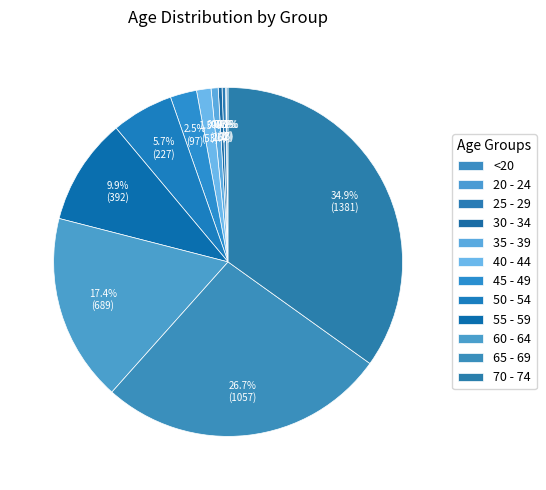

Rank the categories by value from highest to lowest.

70 - 74, 65 - 69, 60 - 64, 55 - 59, 50 - 54, 45 - 49, 40 - 44, 35 - 39, 30 - 34, 25 - 29, <20, 20 - 24